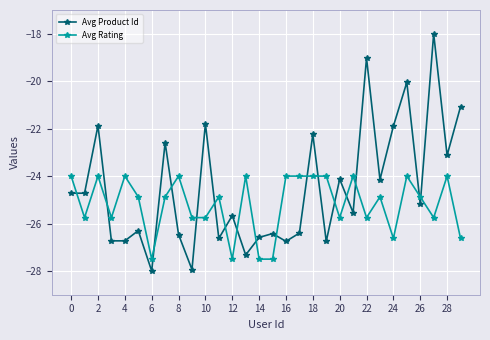

What is the greatest value displayed?

-18.0